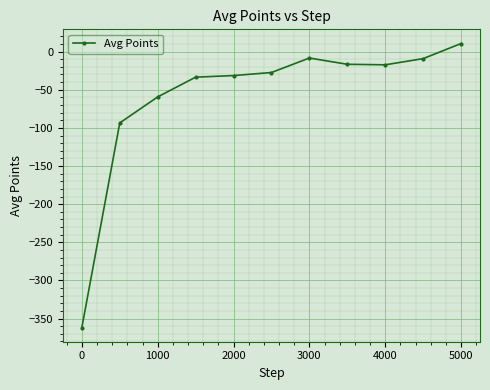

What is the value of the 2nd point from the left?

-93.5